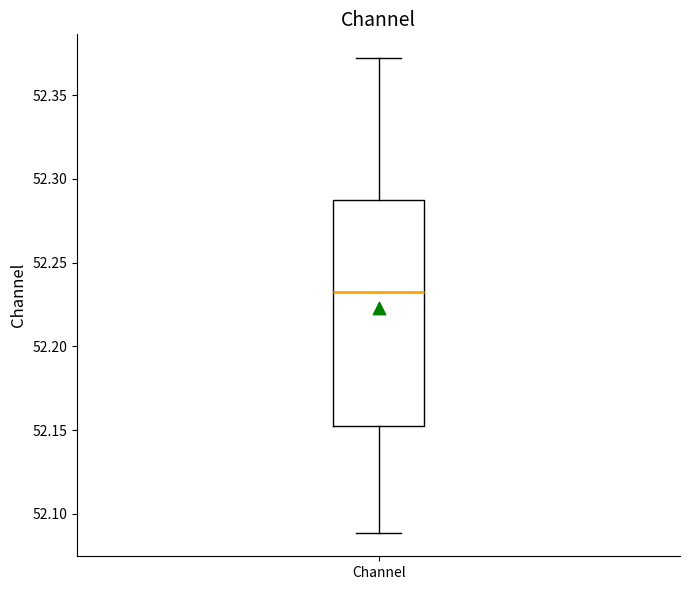

Read this box plot against the y-axis: the position of the median line, the range covered by the box, and the ends of both whiskers. The values are not printed on the chart, so give them approximately, as read against the axis.

median 52.235, box 52.150 to 52.285, whiskers 52.090 to 52.370